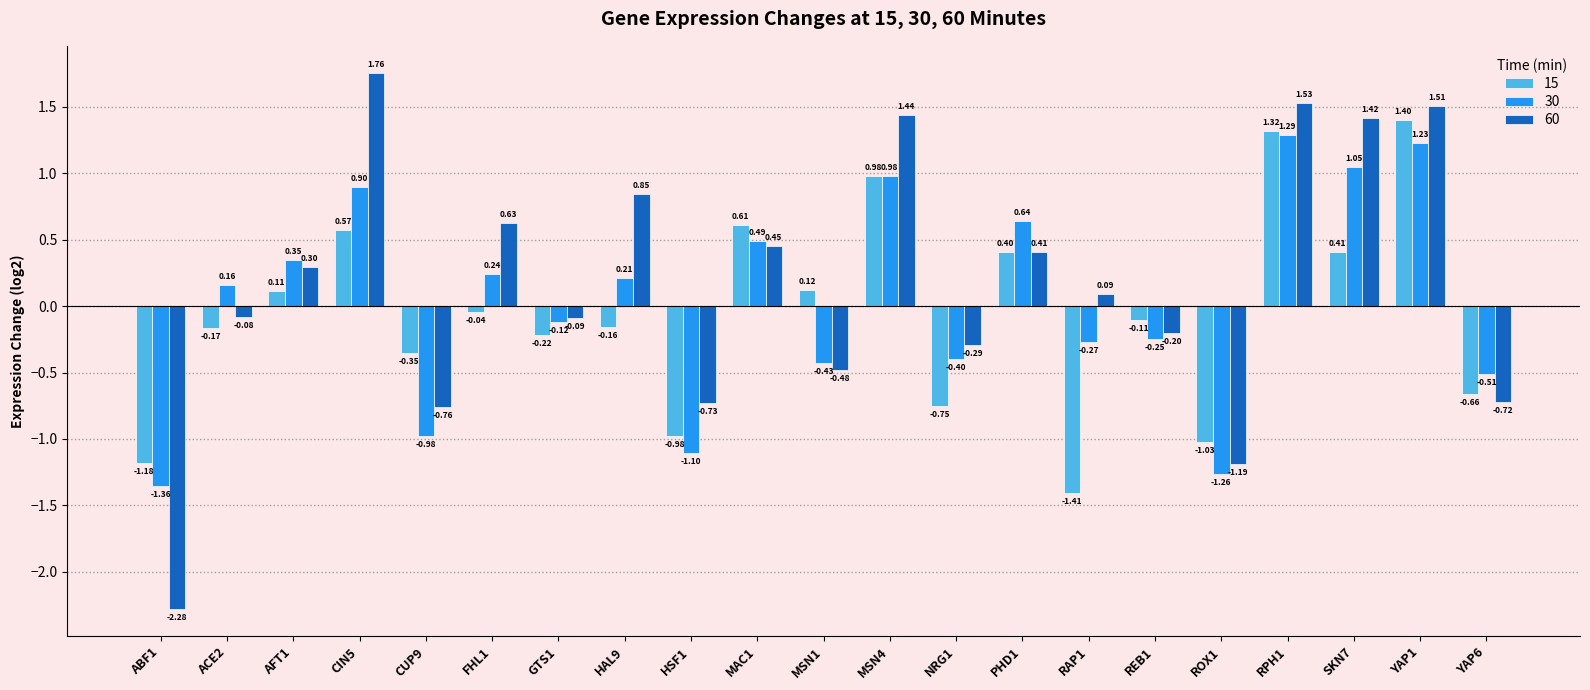

What position from the left is ROX1?

17